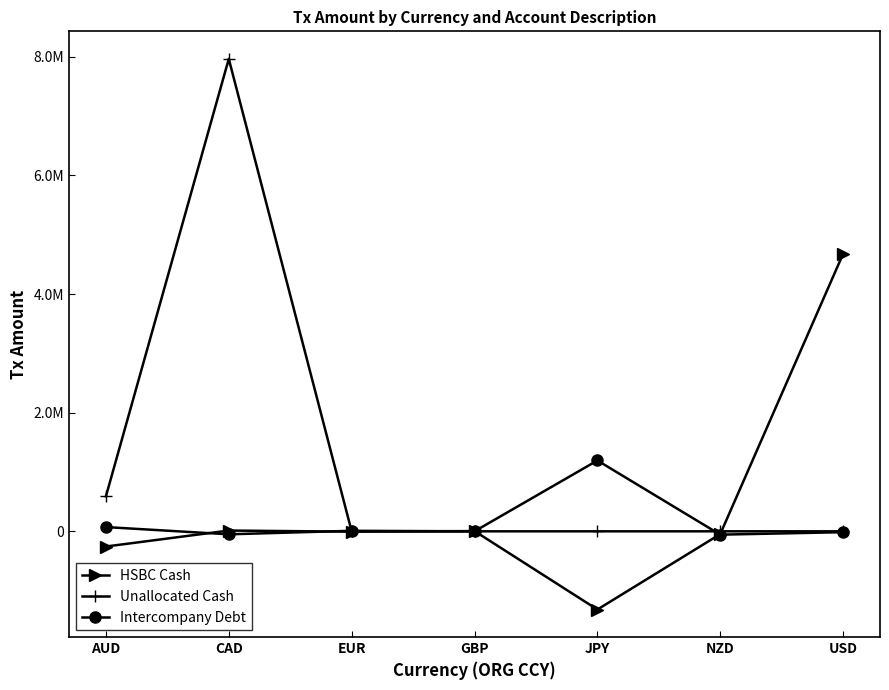

What is the label of the 2nd point from the left?

CAD